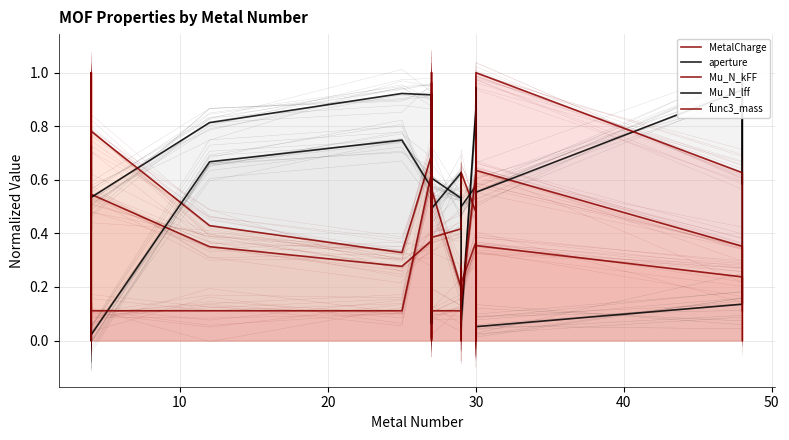

How many distinct data groups are displayed?

5